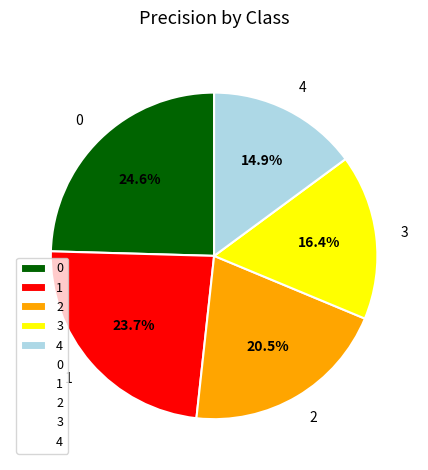

To the nearest percent, what portion does 3 represent?

16%